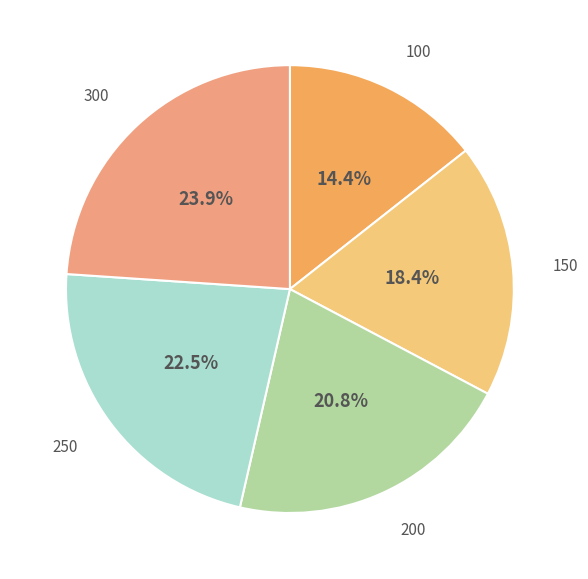

True or false: 250 accounts for 36% of the total.

False